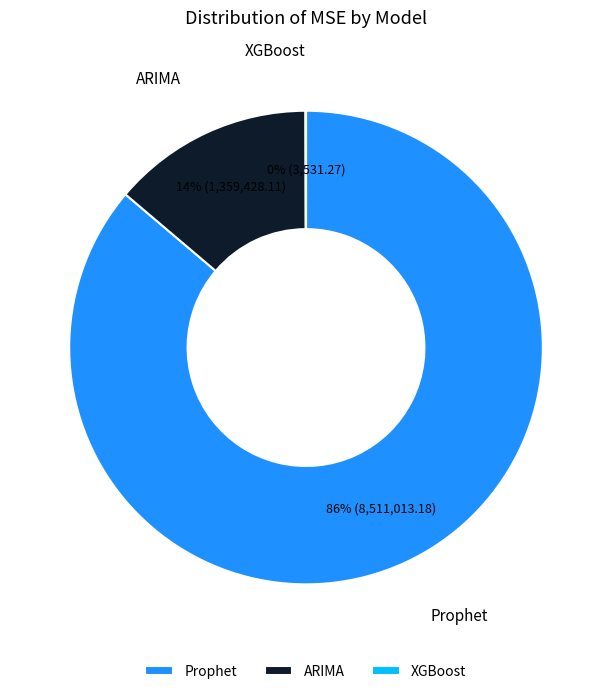

To the nearest percent, what percentage of the pie is Prophet?

86%